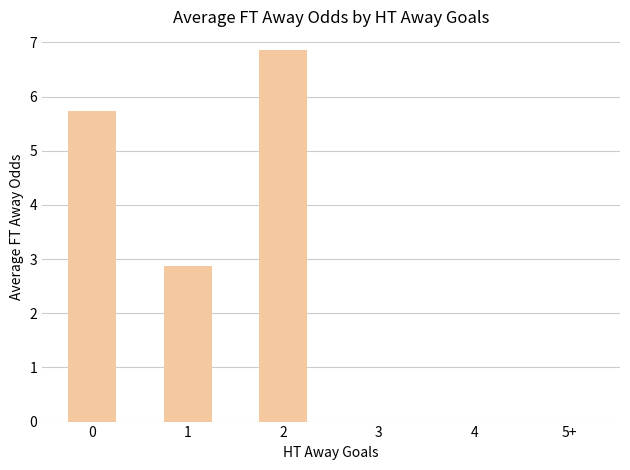

The value at 1 is 2.9. True or false?

True